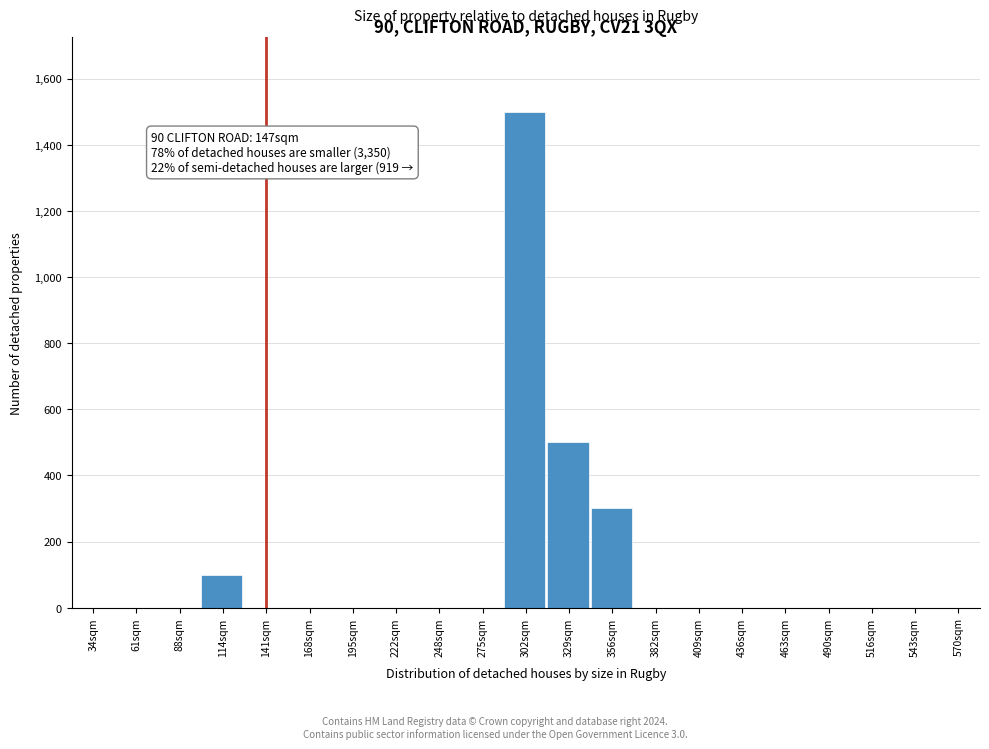

Reading right to left, what are all the values shown in this chart?

570sqm=0	543sqm=0	516sqm=0	490sqm=0	463sqm=0	436sqm=0	409sqm=0	382sqm=0	356sqm=300	329sqm=500	302sqm=1500	275sqm=0	248sqm=0	222sqm=0	195sqm=0	168sqm=0	141sqm=0	114sqm=100	88sqm=0	61sqm=0	34sqm=0